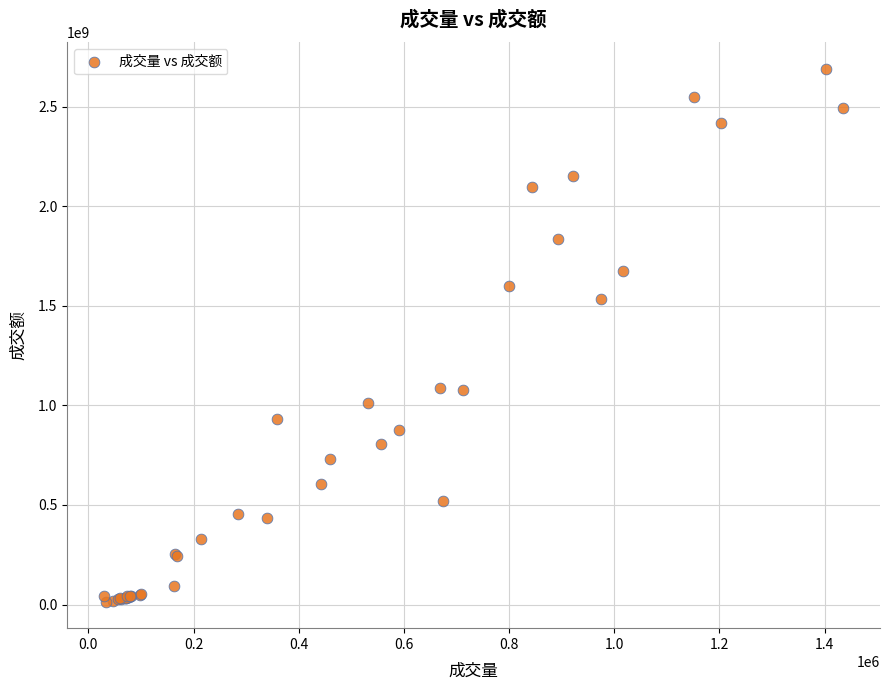

What Y value in the scatter plot is closest to 1352122178?

1532344456